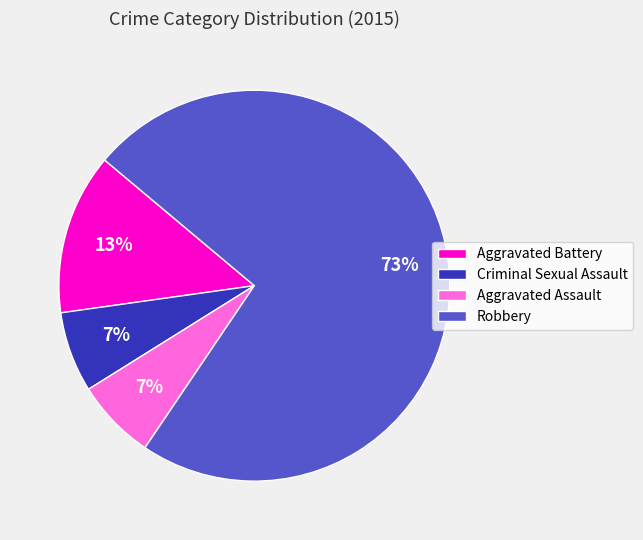

Which has a higher value, Criminal Sexual Assault or Aggravated Battery?

Aggravated Battery